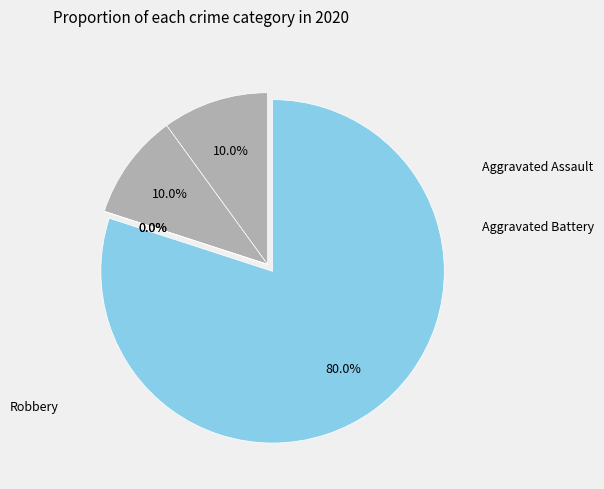

To the nearest percent, what percentage of the pie is Robbery?

80%